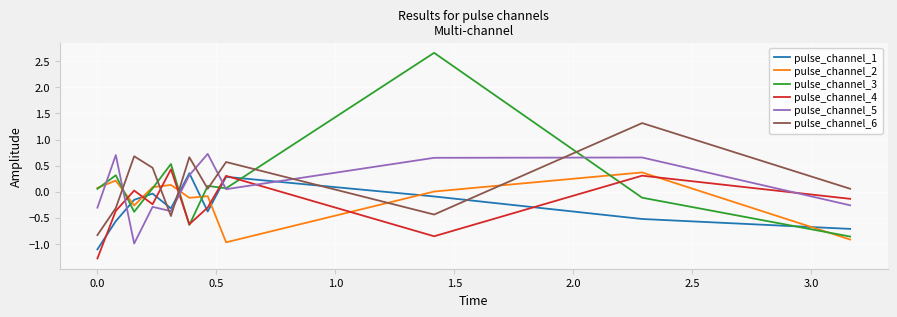

How many interior local peaks does the pulse_channel_4 series have?

4